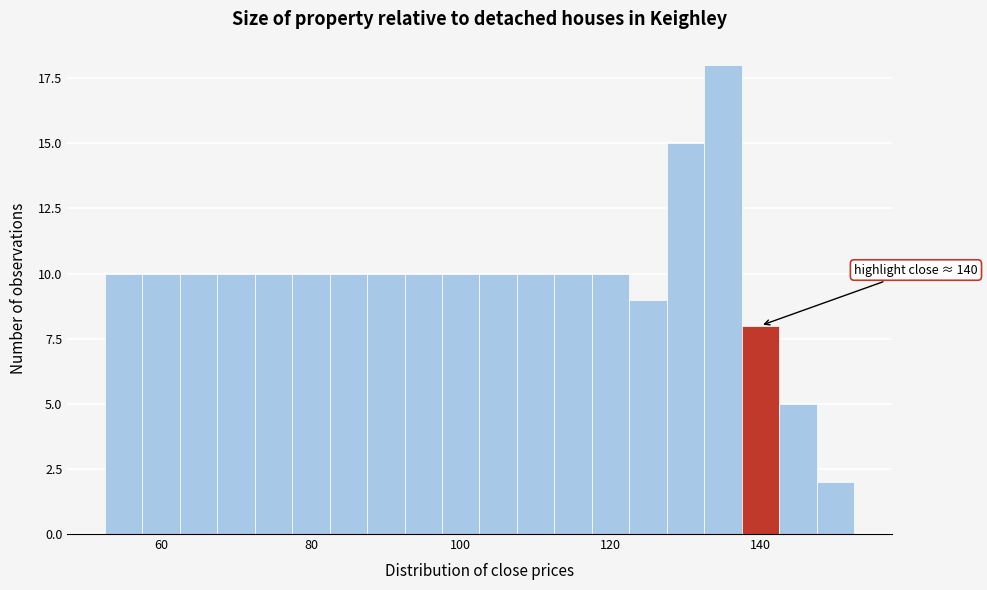

Read against the x-axis, roughly where is the centre of the tallest bar?

136